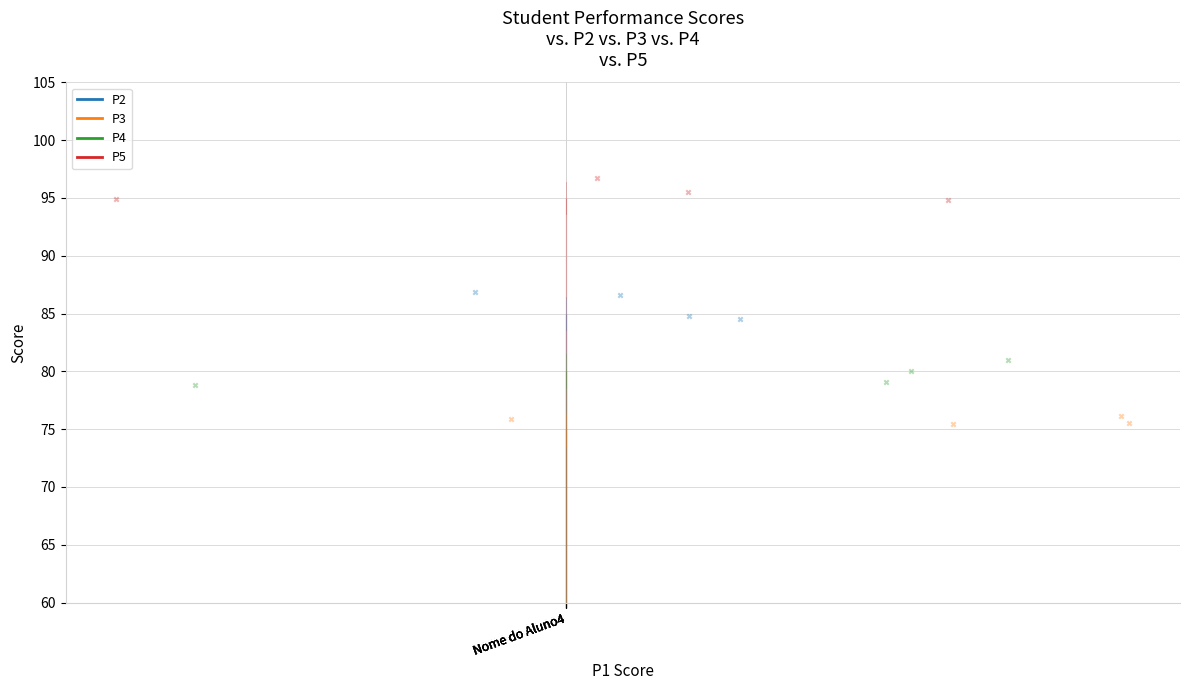

Which series has the largest total across all categories?

P5